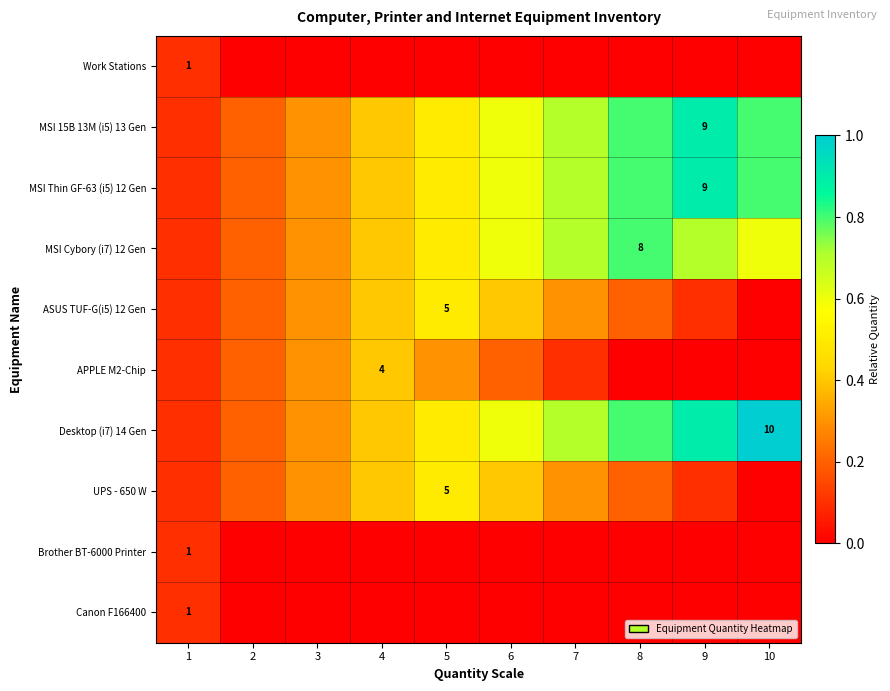

What is the difference between the highest and lowest values at 3?

0.3